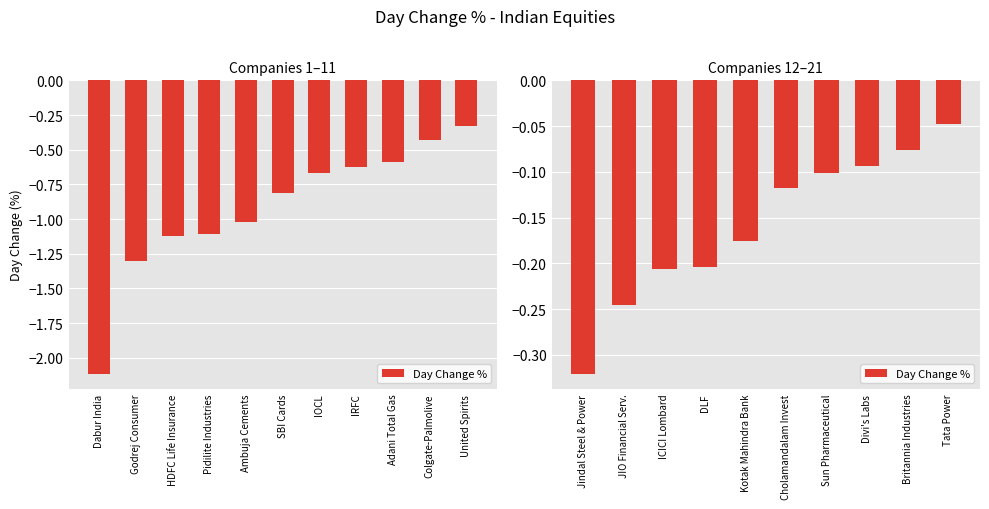

Which has a higher value, DLF or Jindal Steel & Power?

DLF